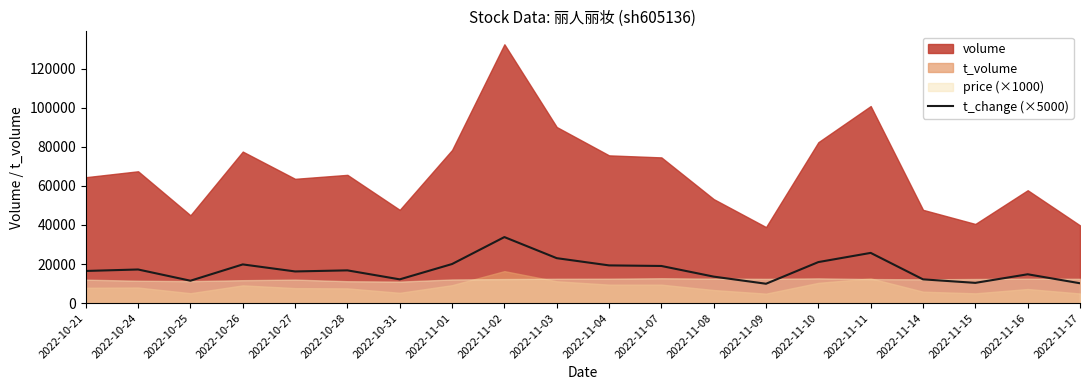

Where is the data nearest to the value 21850?

2022-11-10